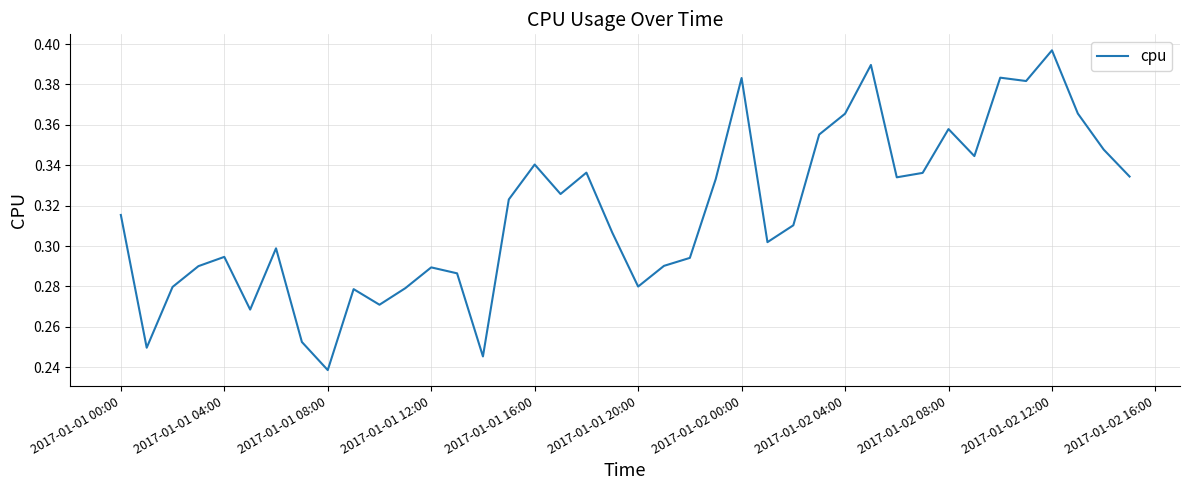

At which category does the chart reach its minimum across all series?

2017-01-01 08:00